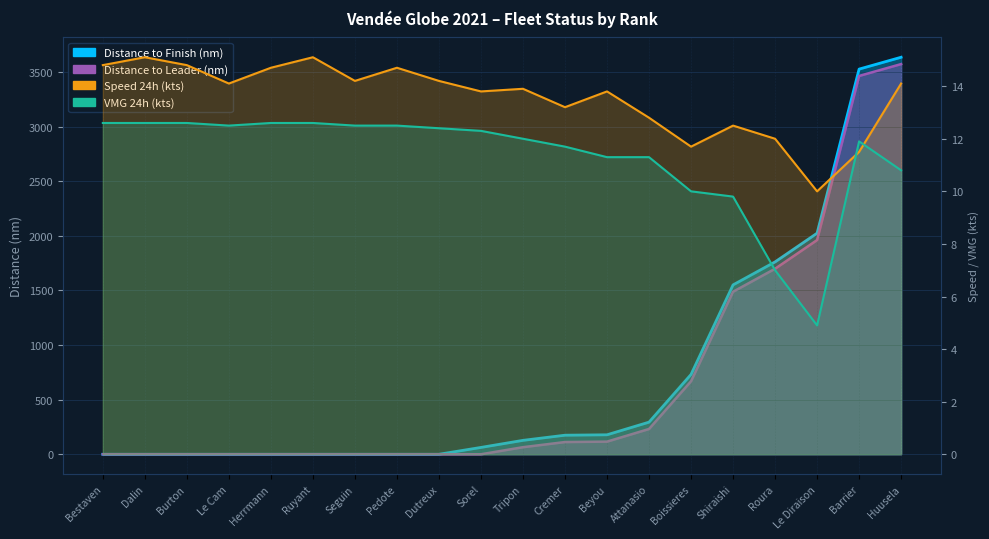

What is the maximum value for Distance to Finish (nm)?

3636.0